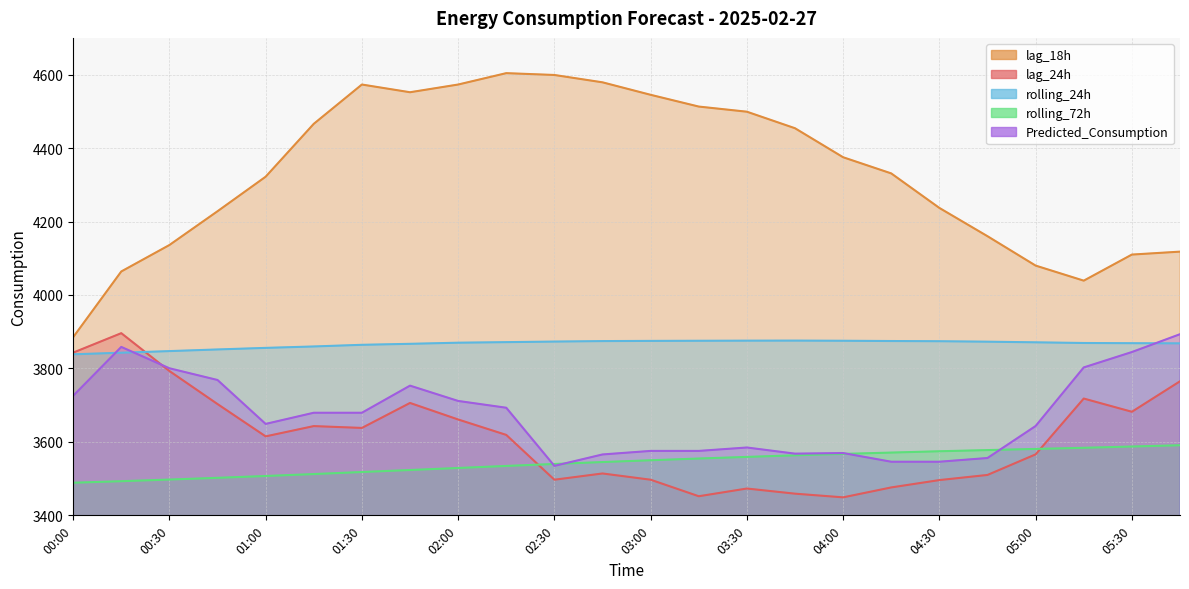

The rolling_24h series shows 3874.1 at 04:30. True or false?

True